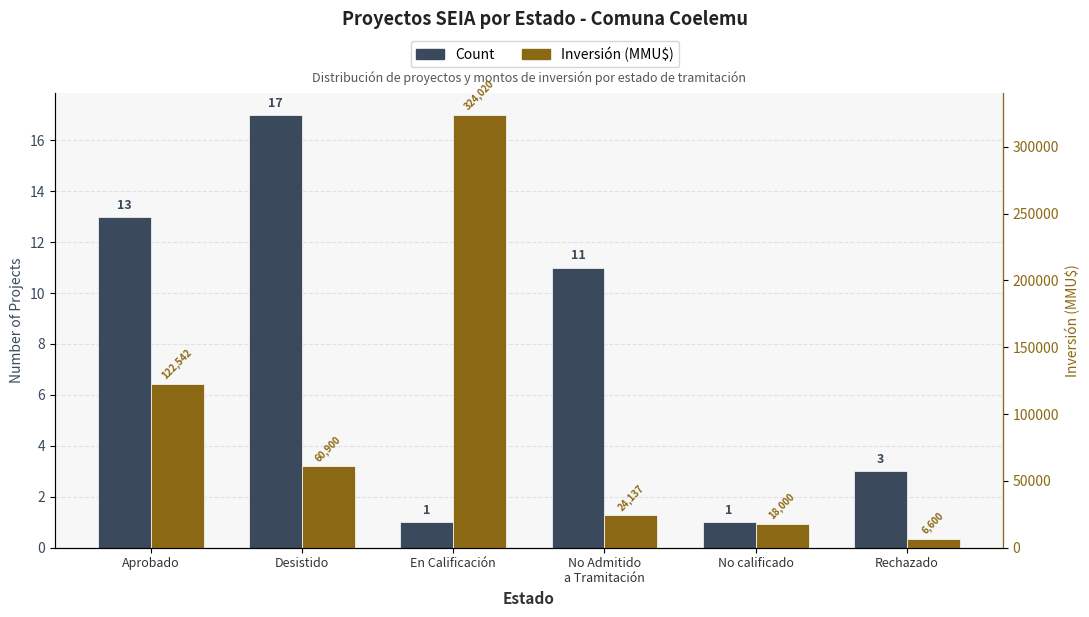

How many bars are there in total?

12